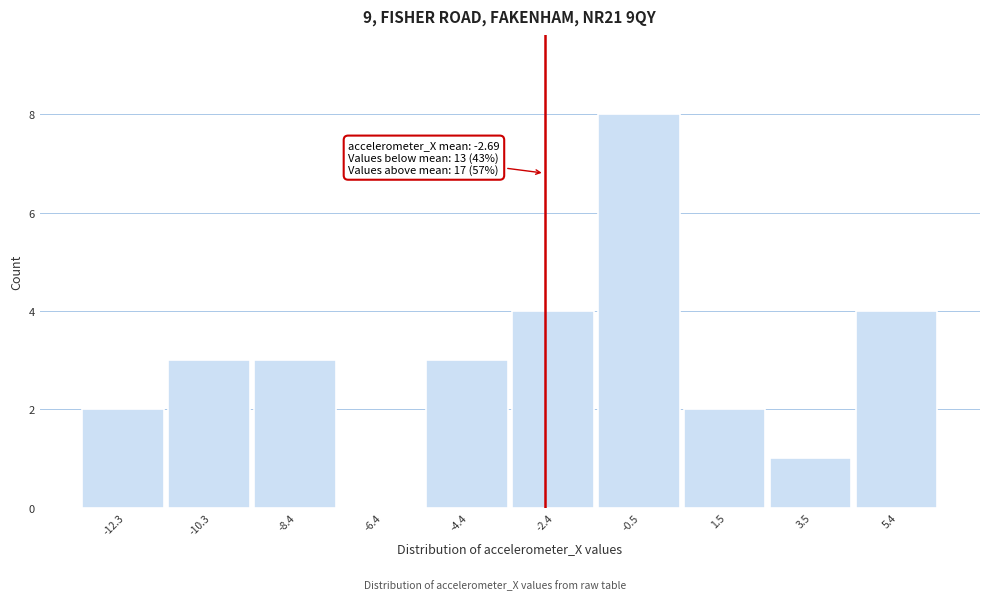

Which range on the x-axis has the tallest bar?

-1.4 to 0.6